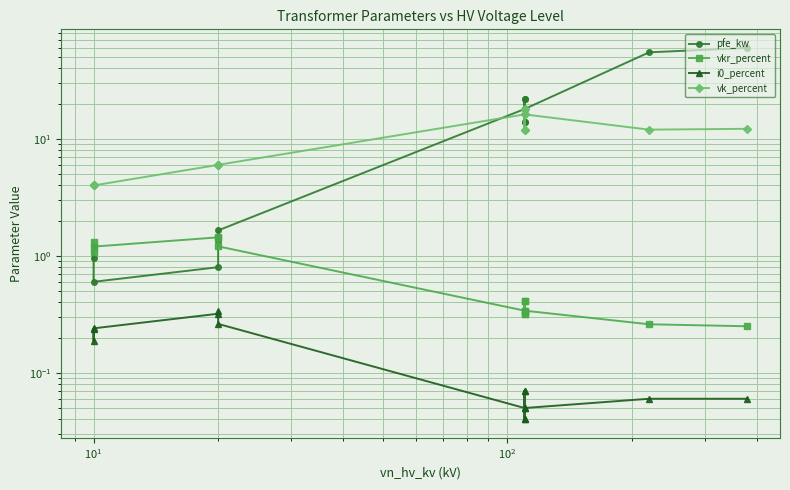

Is it true that i0_percent equals 0.1 at 8?

False